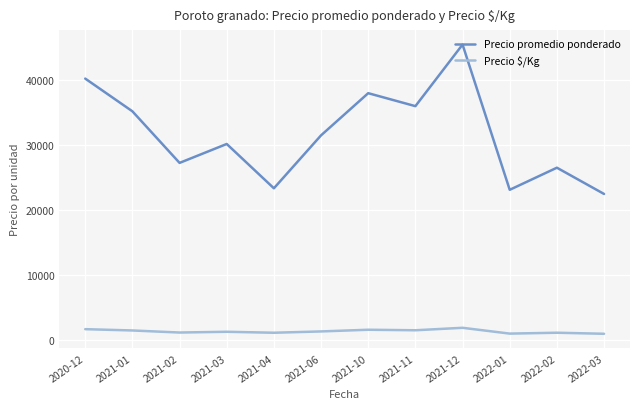

What position from the left is 2021-03?

4